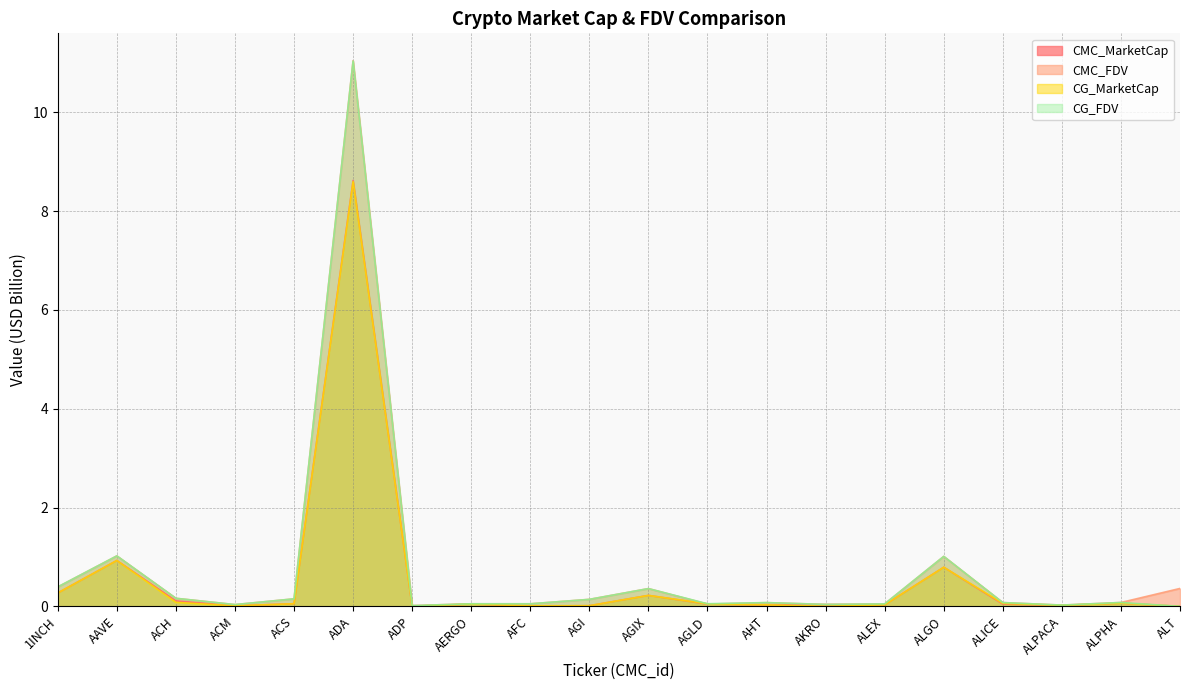

Which has a higher value, 1INCH or AAVE?

AAVE